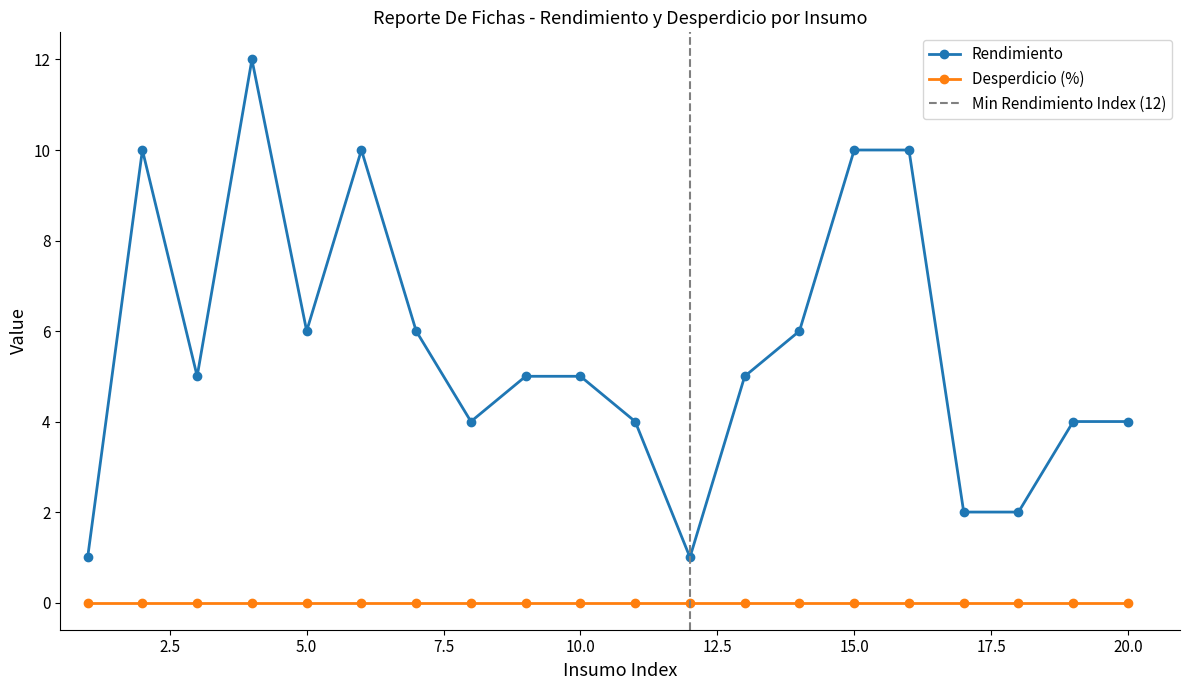

True or false: Desperdicio (%) and Rendimiento intersect in this chart.

False